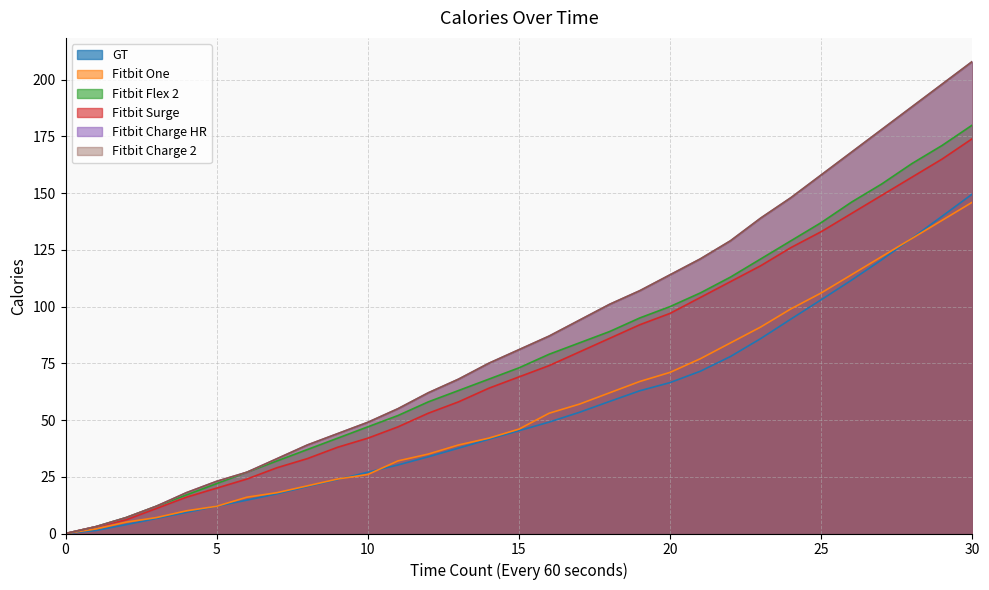

Between 15 and 12, which is larger?

15